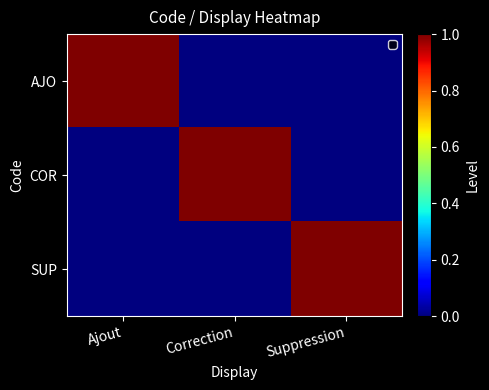

Which series has the largest total across all categories?

AJO